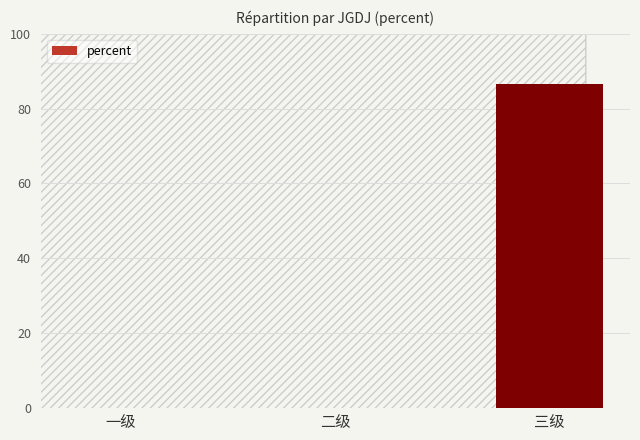

Are the bars horizontal?

No